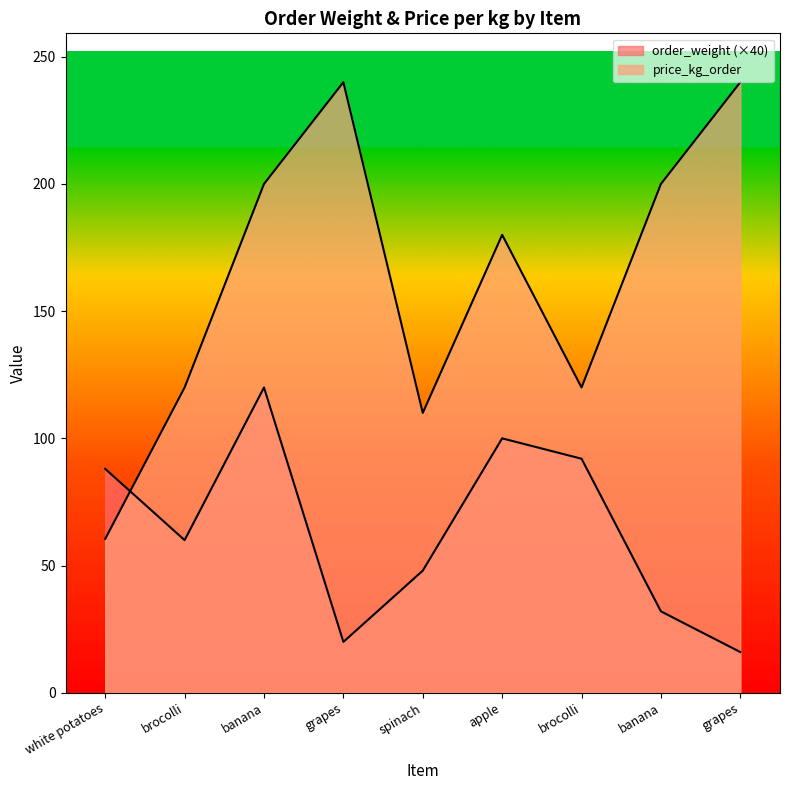

At which label does price_kg_order first exceed 180?

banana